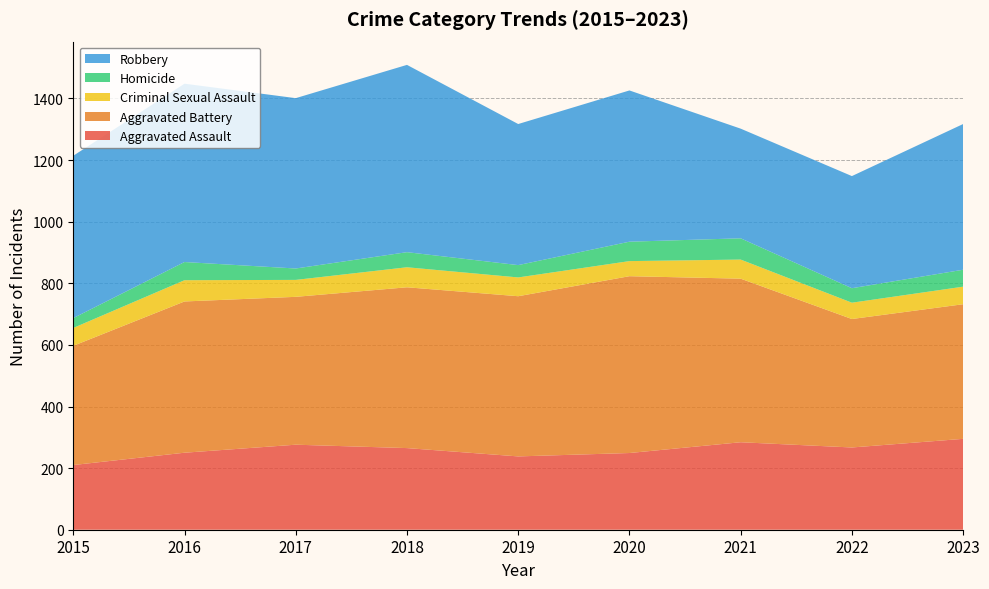

Reading left to right, list all the values displayed in this chart.

Aggravated Assault: 2015=210	2016=250	2017=276	2018=265	2019=238	2020=249	2021=284	2022=267	2023=295
Aggravated Battery: 2015=387	2016=491	2017=480	2018=522	2019=520	2020=574	2021=531	2022=417	2023=437
Criminal Sexual Assault: 2015=58	2016=69	2017=55	2018=65	2019=61	2020=49	2021=62	2022=53	2023=57
Homicide: 2015=32	2016=59	2017=37	2018=49	2019=40	2020=63	2021=69	2022=47	2023=55
Robbery: 2015=527	2016=579	2017=553	2018=608	2019=458	2020=491	2021=356	2022=364	2023=473